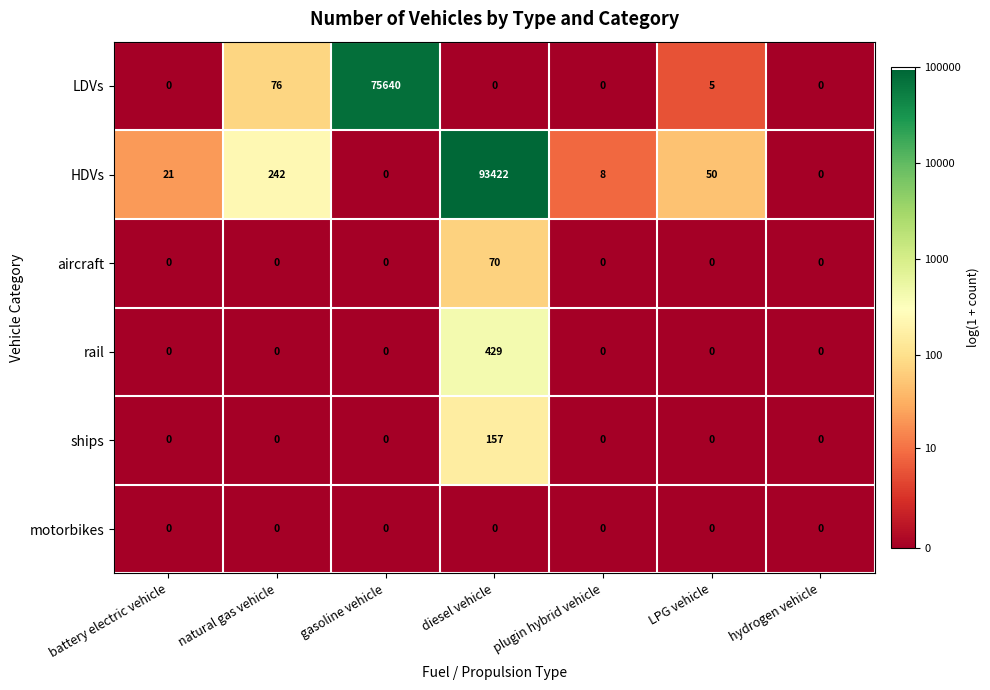

What is the spread (max minus min) of values at plugin hybrid vehicle?

8